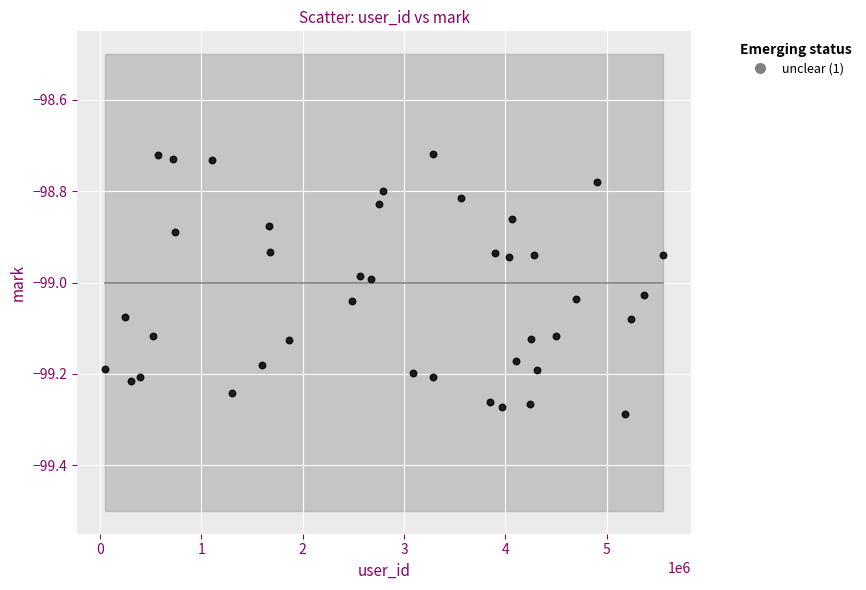

What is the range of X values (max minus min)?

5505640.0